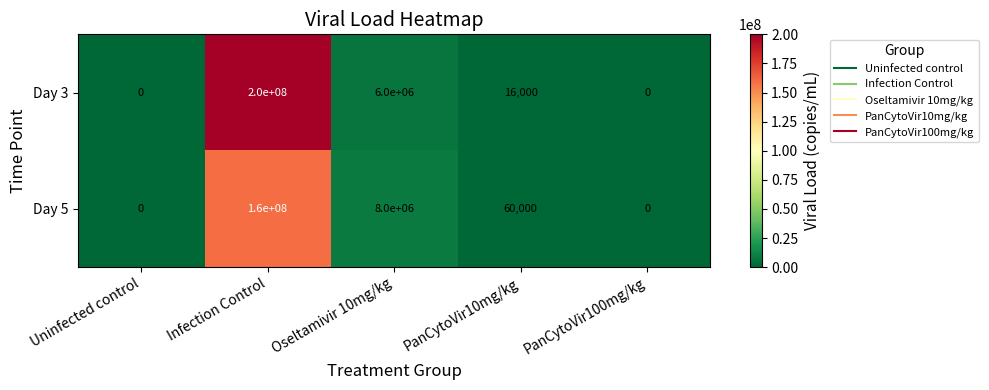

At how many categories does at least one series exceed 9377783?

1